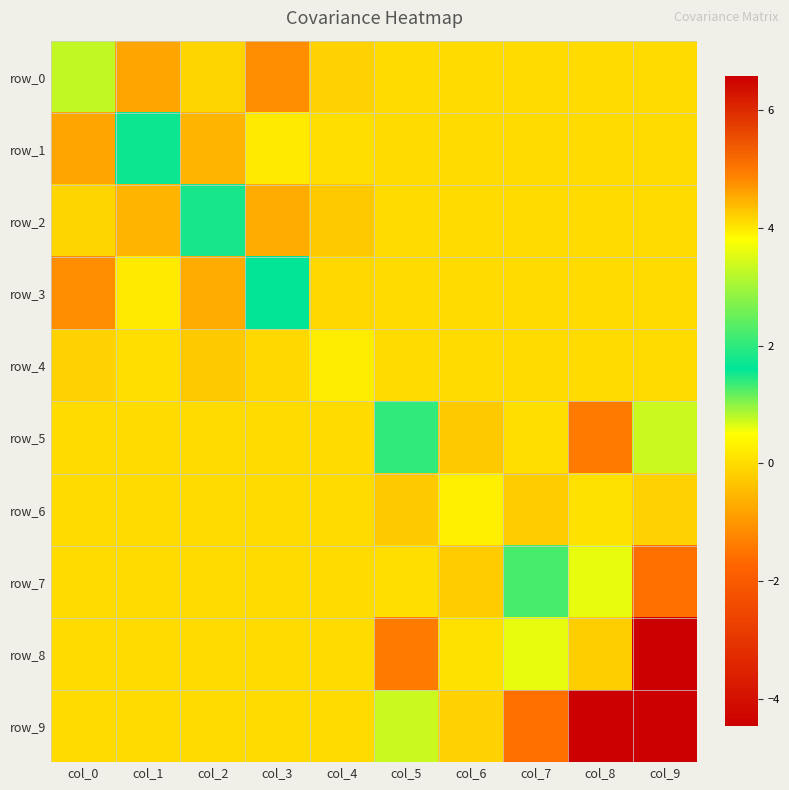

What is the maximum value for row_6?

0.3